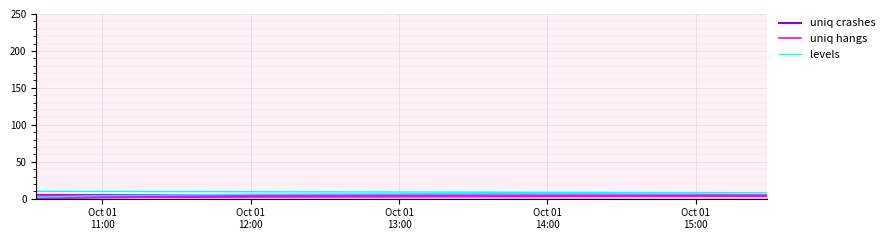

Reading right to left, list all the values displayed in this chart.

uniq crashes: 5.0	4.0	3.0	2.0	1.0
uniq hangs line: 4.5	3.6	2.7	1.8	0.9
levels: 10.0	8.0	6.0	4.0	2.0